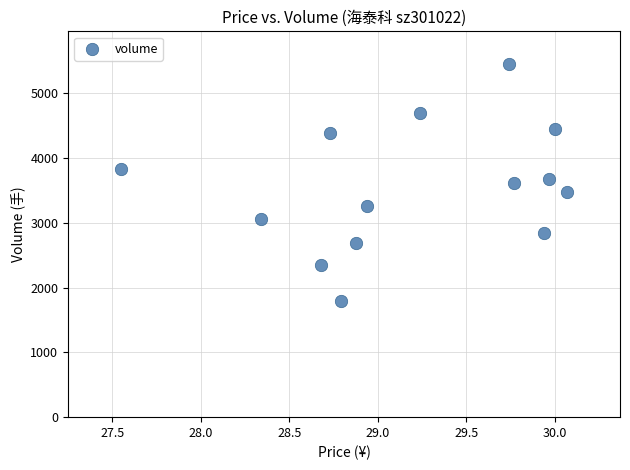

Count the number of points in this scatter plot.

14